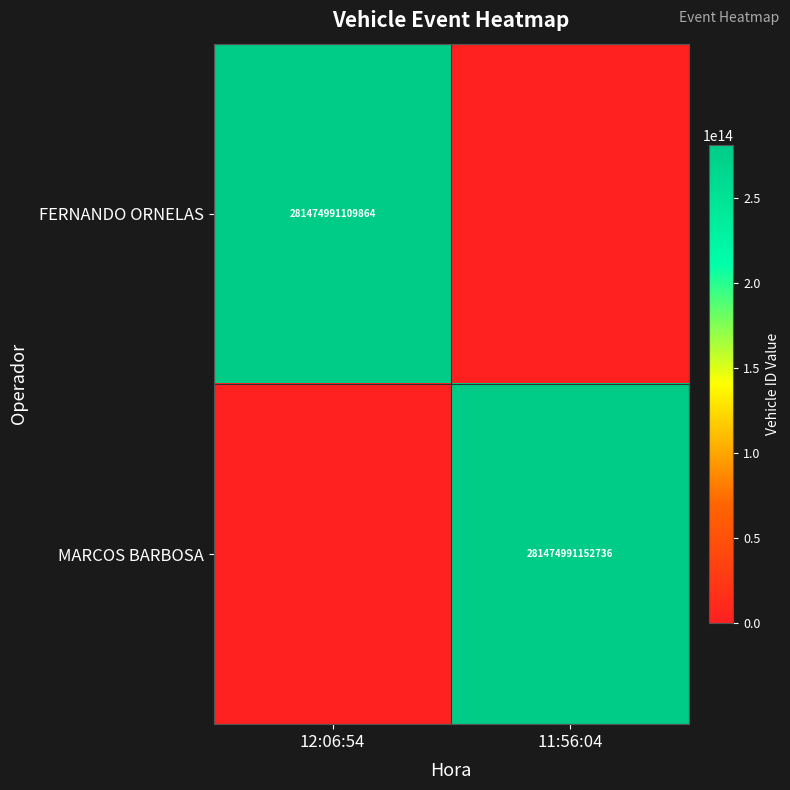

What is the total value across all series at 11:56:04?

281474991152736